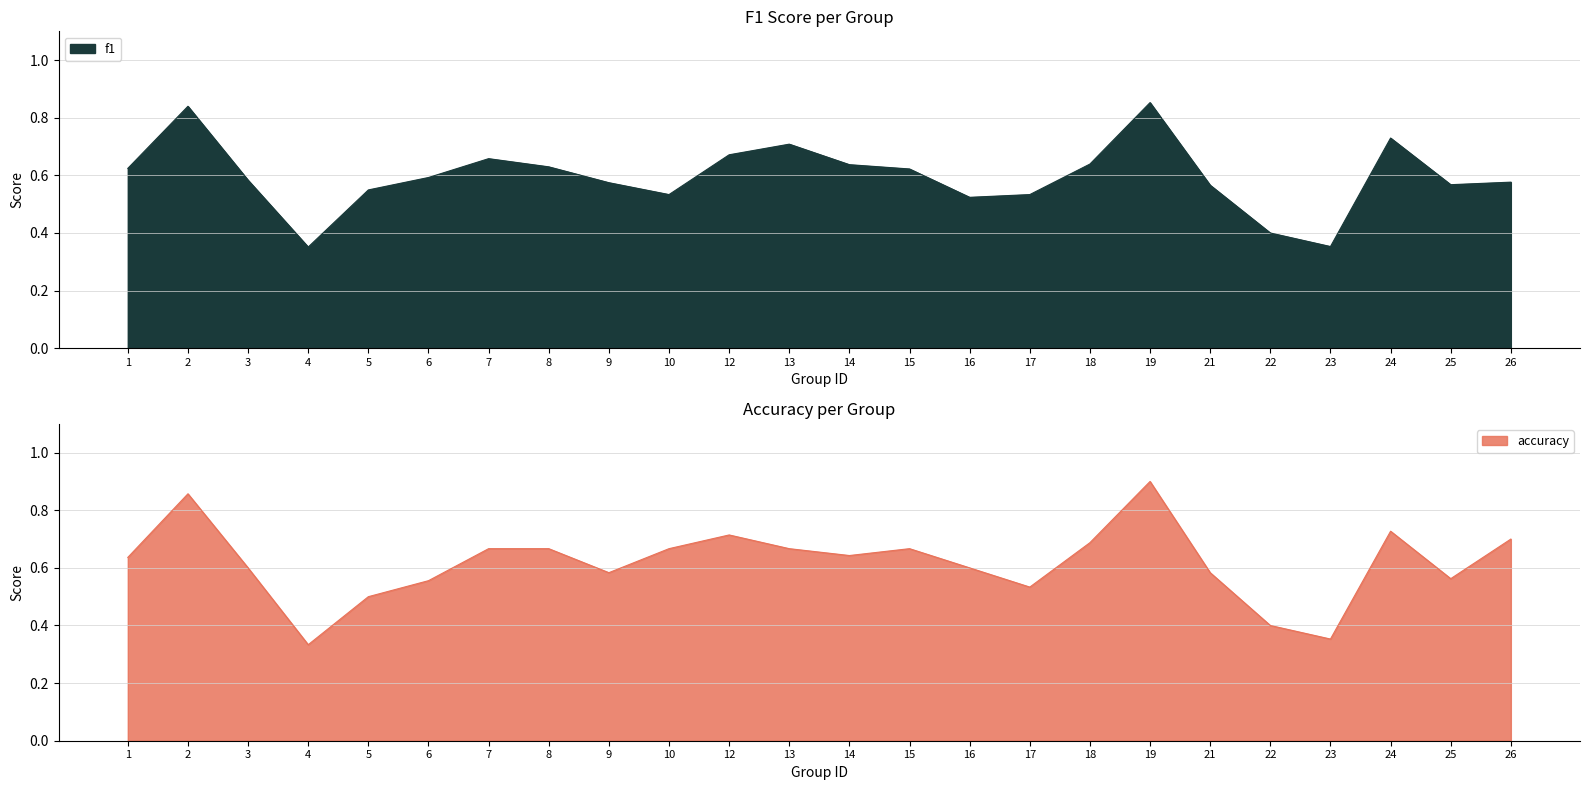

Reading right to left, transcribe all the data shown in this chart.

f1: 26=0.6	25=0.6	24=0.7	23=0.4	22=0.4	21=0.6	19=0.9	18=0.6	17=0.5	16=0.5	15=0.6	14=0.6	13=0.7	12=0.7	10=0.5	9=0.6	8=0.6	7=0.7	6=0.6	5=0.5	4=0.4	3=0.6	2=0.8	1=0.6
accuracy: 26=0.7	25=0.6	24=0.7	23=0.4	22=0.4	21=0.6	19=0.9	18=0.7	17=0.5	16=0.6	15=0.7	14=0.6	13=0.7	12=0.7	10=0.7	9=0.6	8=0.7	7=0.7	6=0.6	5=0.5	4=0.3	3=0.6	2=0.9	1=0.6